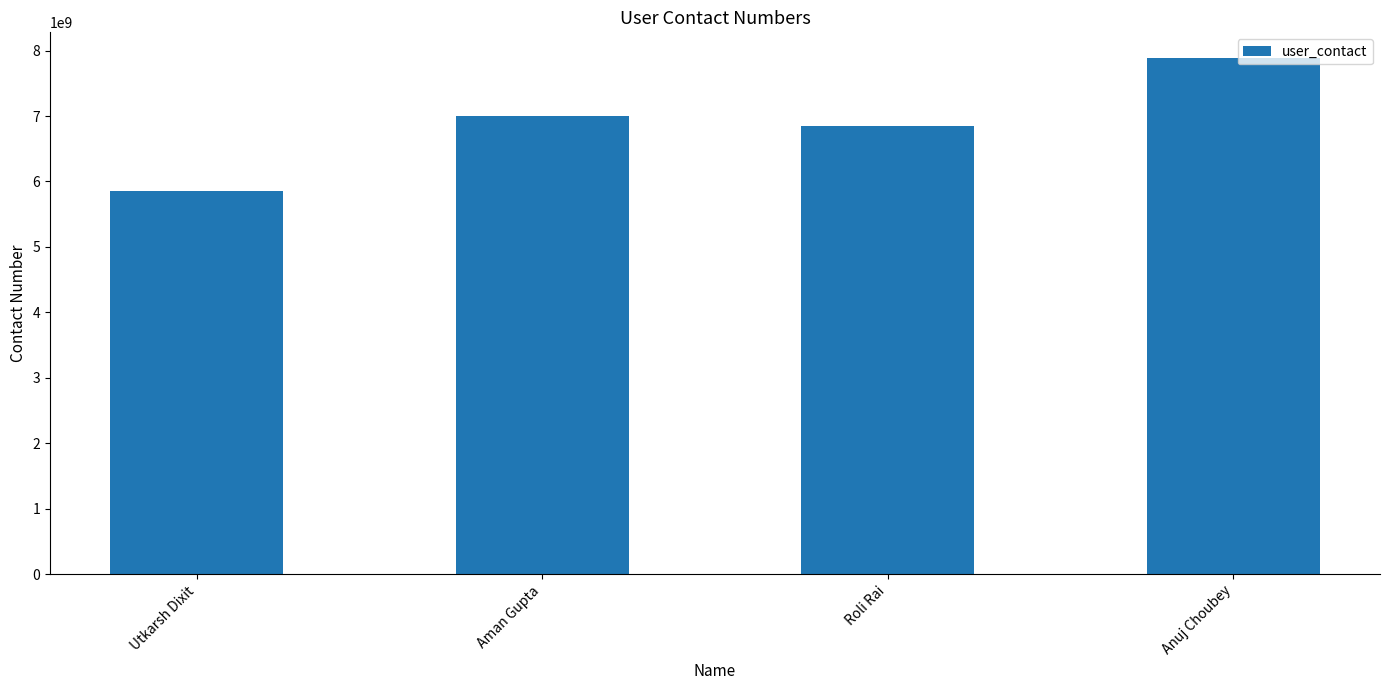

How many bars are there in total?

4